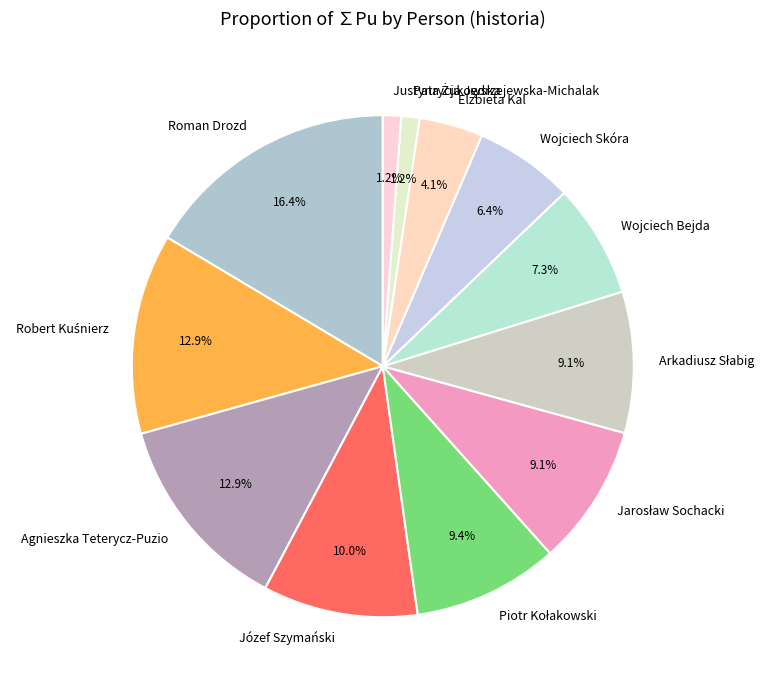

What portion of the pie excludes Józef Szymański?

90.0%